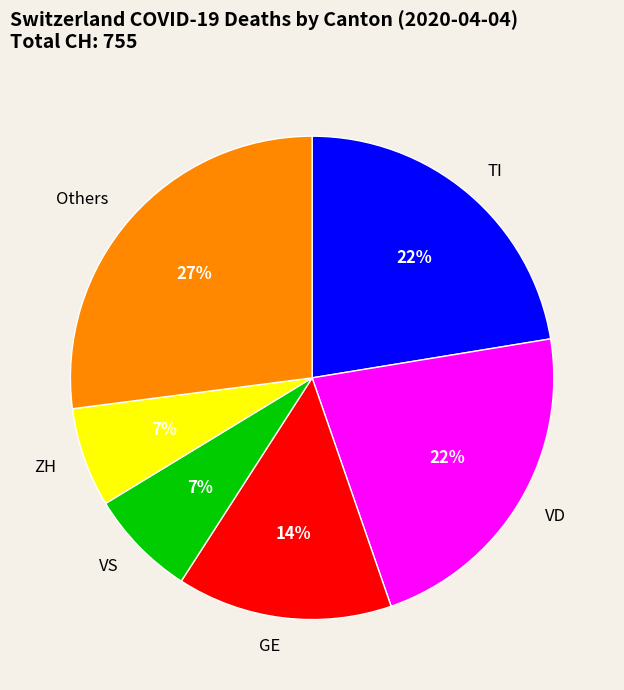

To the nearest percent, what portion does VS represent?

7%